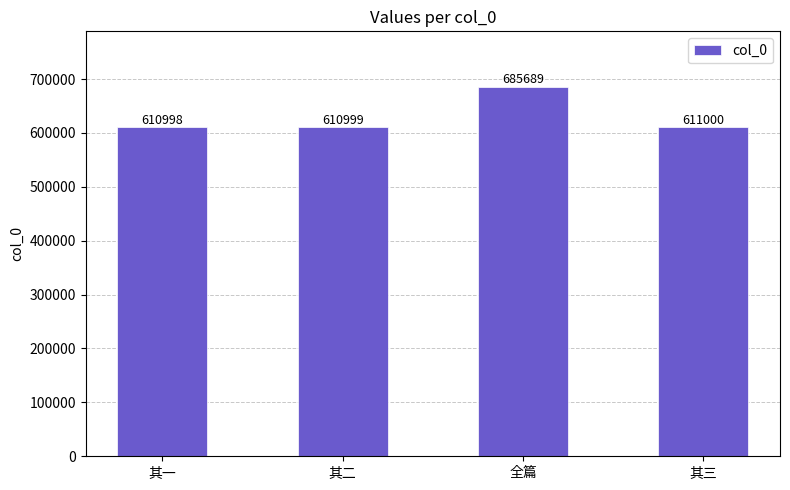

What is the difference between the second highest and second lowest values?

1